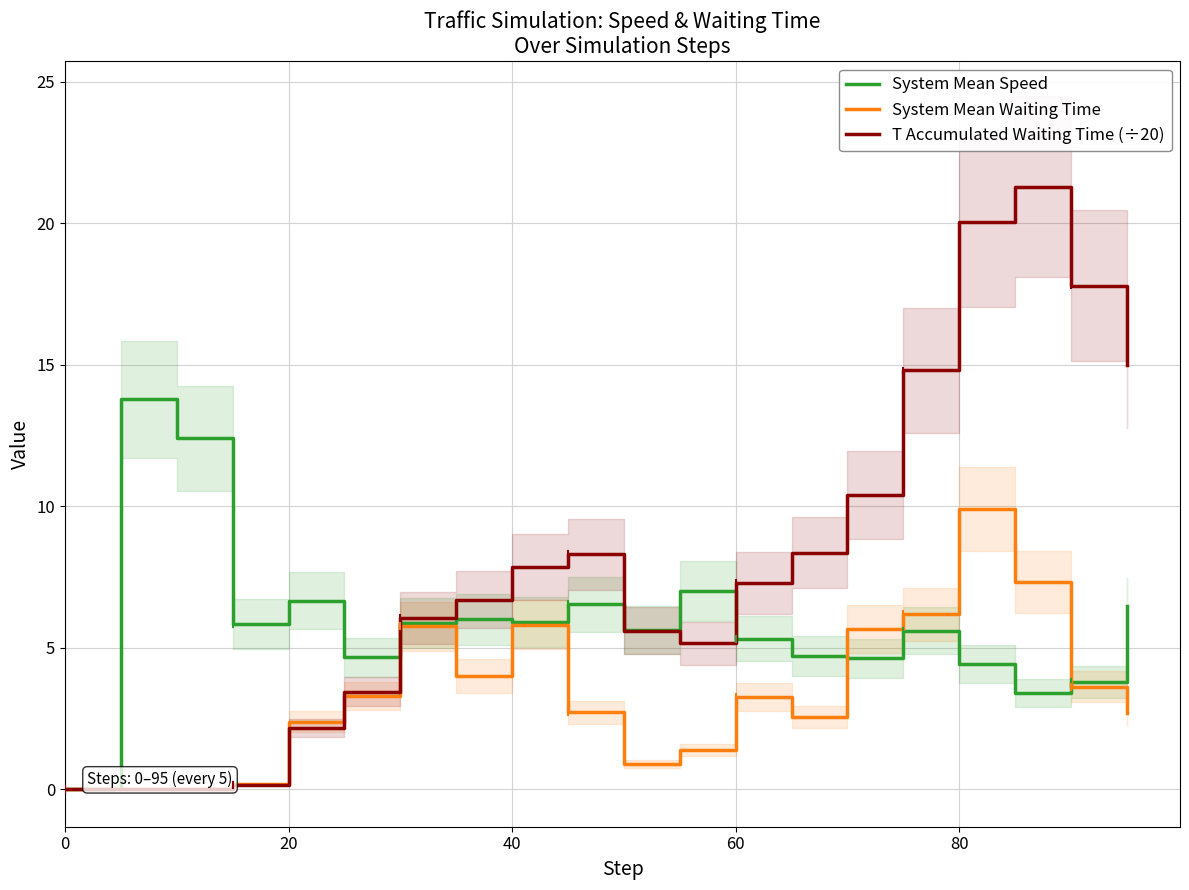

Read the System Mean Speed value at 20.

6.7